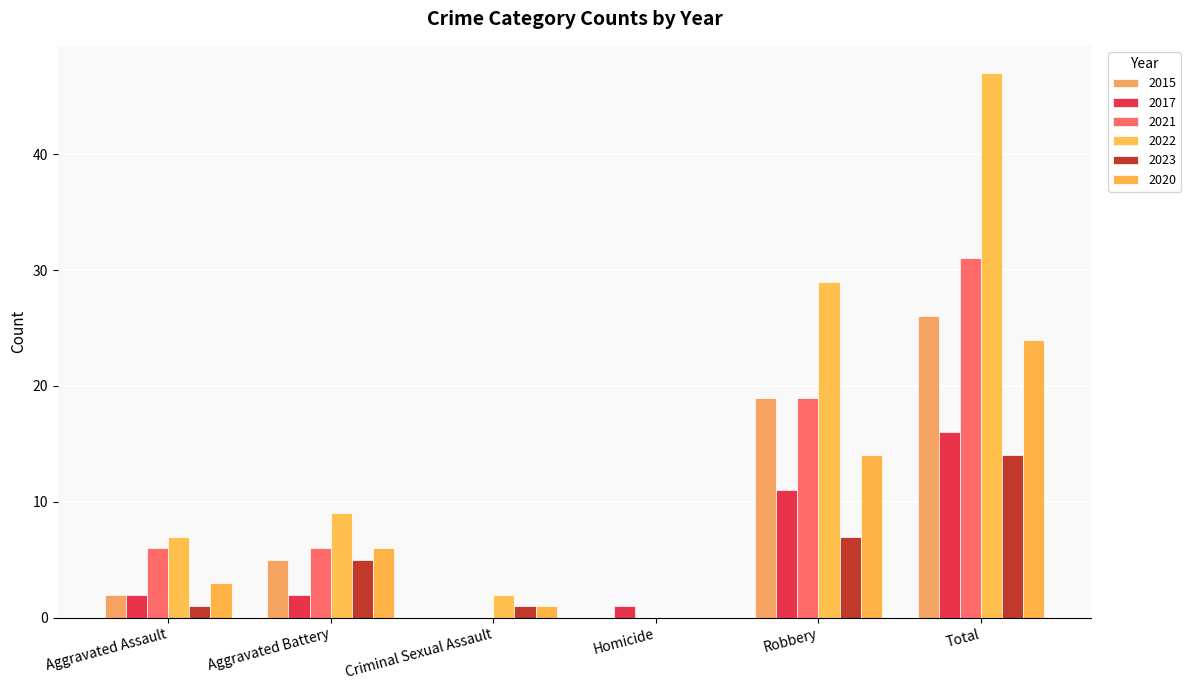

At which label is 2023 closest to 7?

Robbery